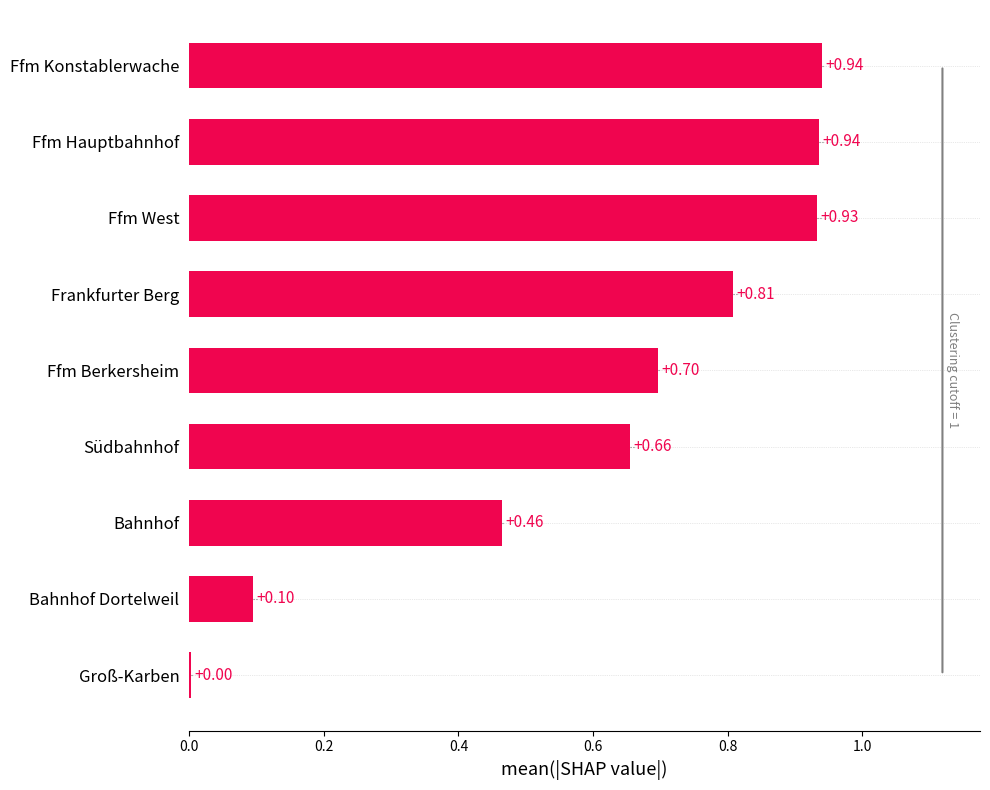

What is the change in value from Groß-Karben to Bahnhof?

+0.5